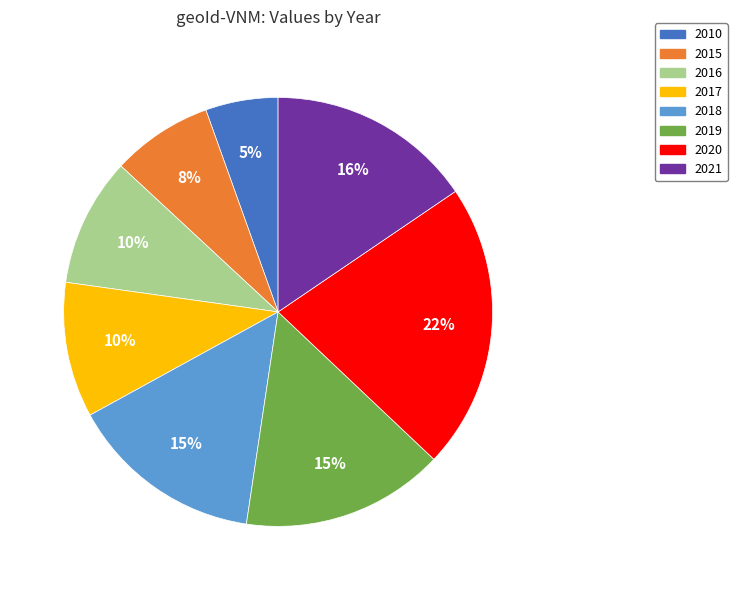

How many slices are in this pie chart?

8